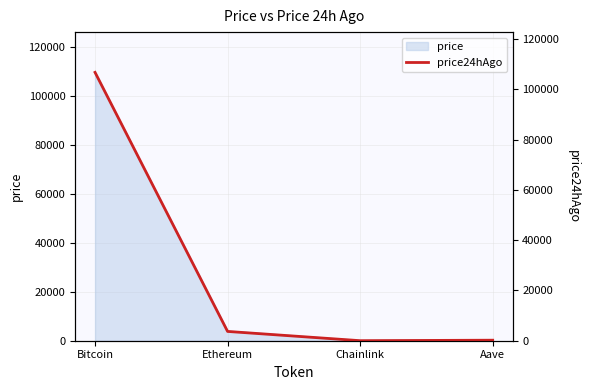

The price series shows 40274.9 at Bitcoin. True or false?

False